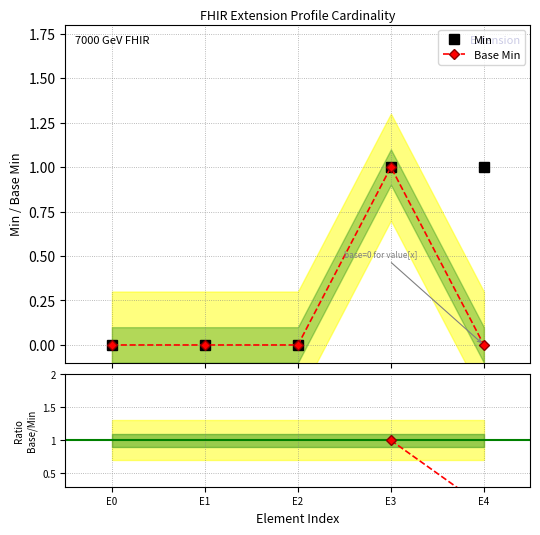

True or false: Base Min and Base Min / Min cross at least once.

False